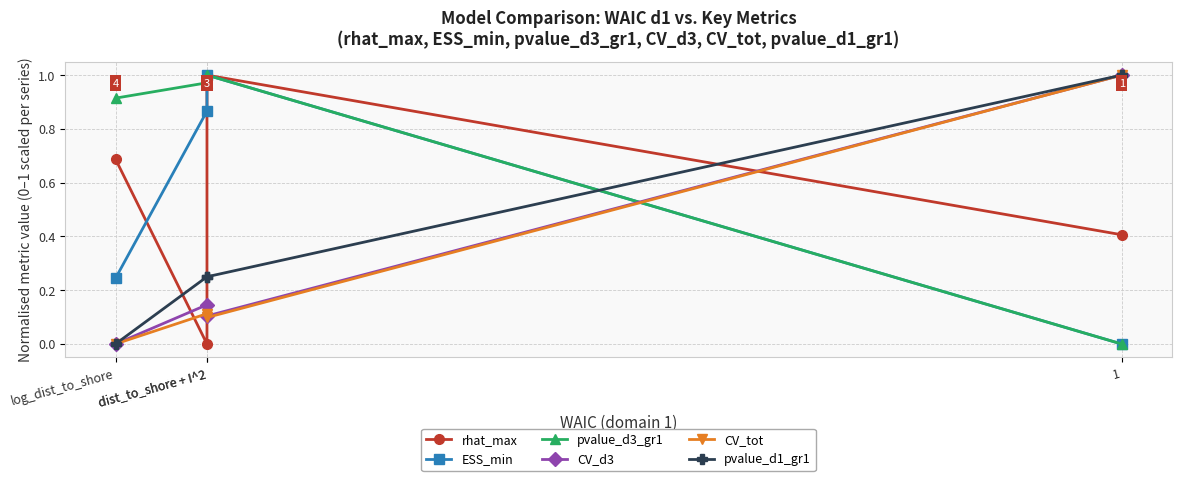

The pvalue_d1_gr1 series shows 0.3 at dist_to_shore + I^2. True or false?

True